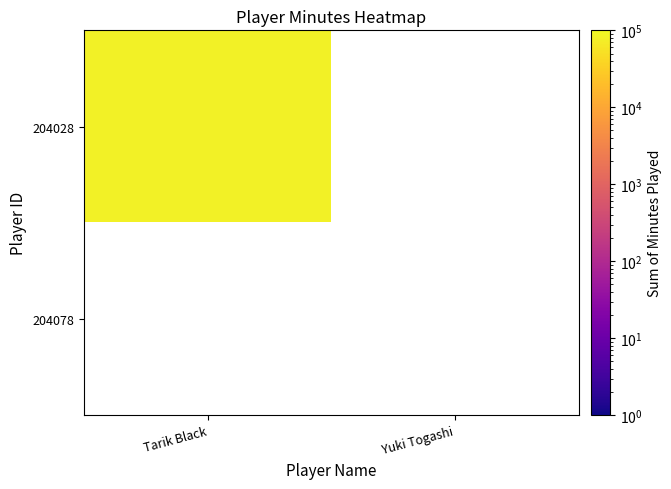

Which series has the largest range (max minus min)?

204028